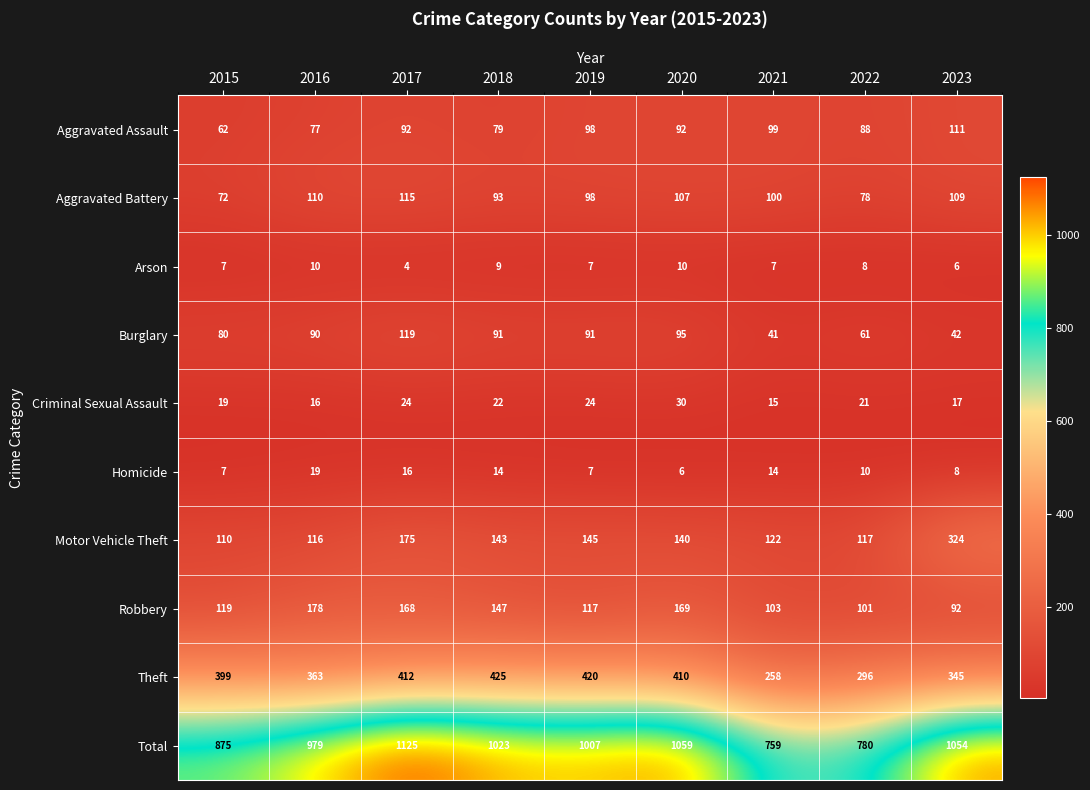

Which series has the largest total across all categories?

Total